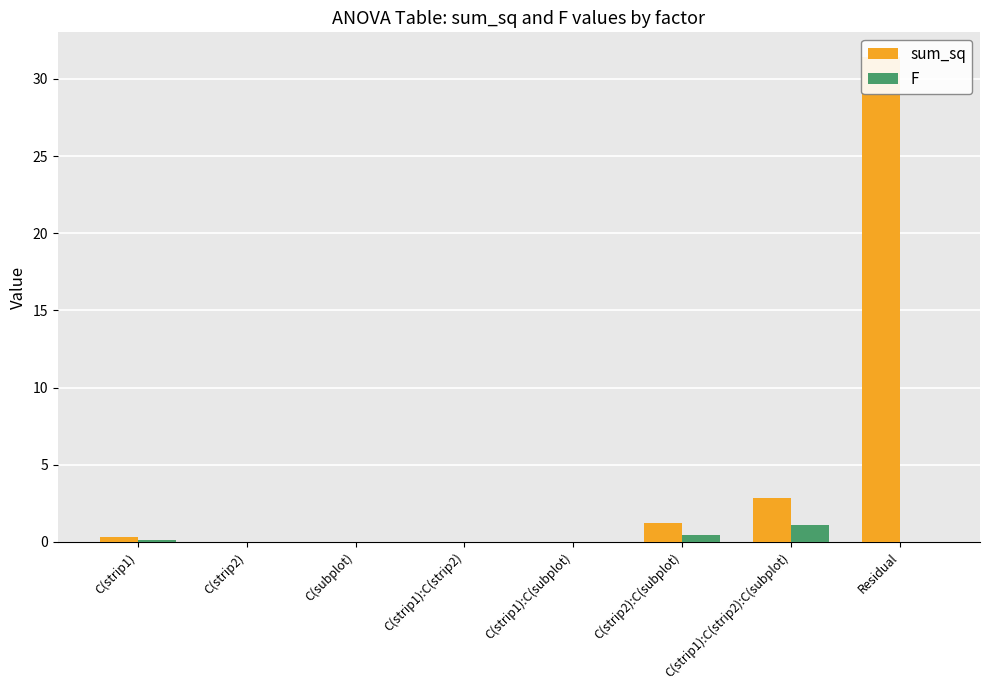

What is the difference between the maximum and minimum values in the F series?

1.1